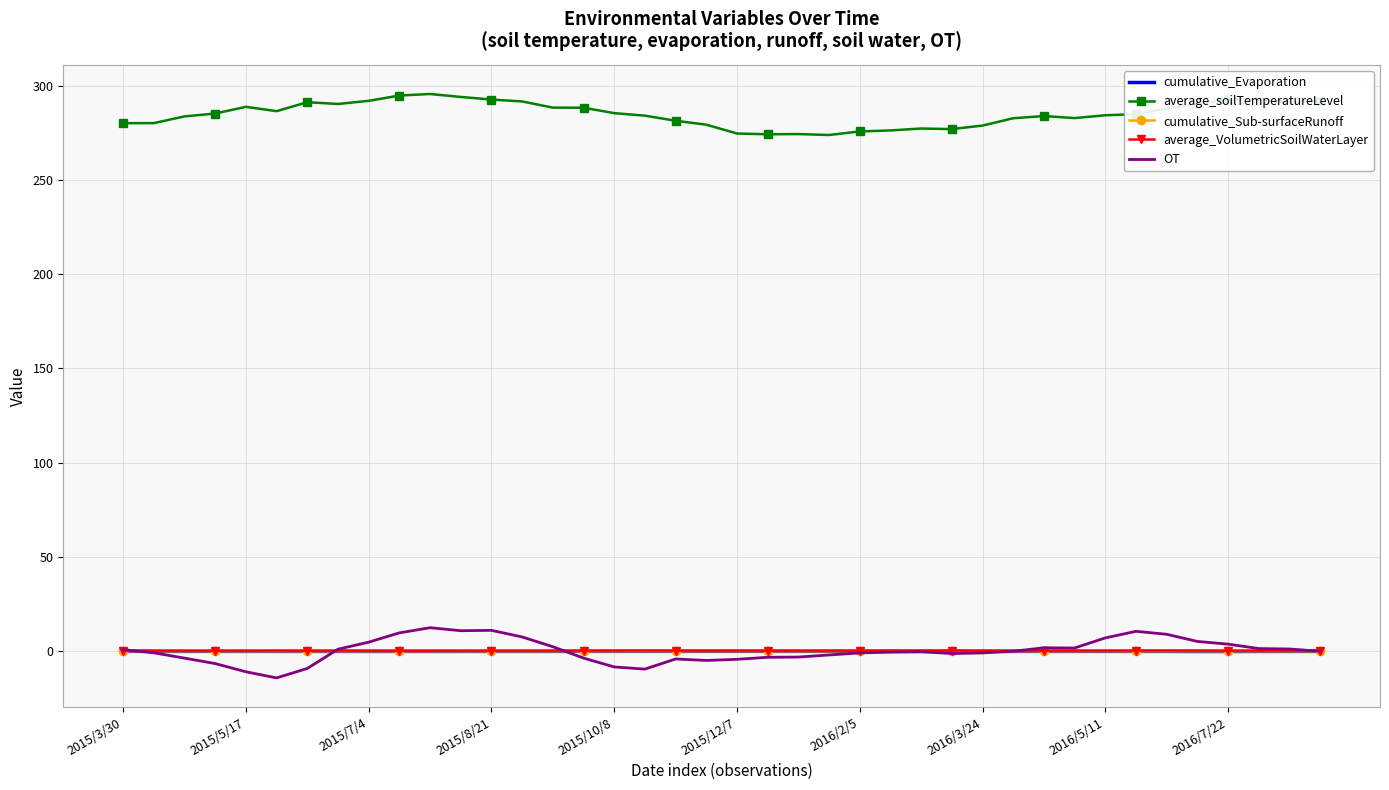

Which series has the largest total across all categories?

average_soilTemperatureLevel